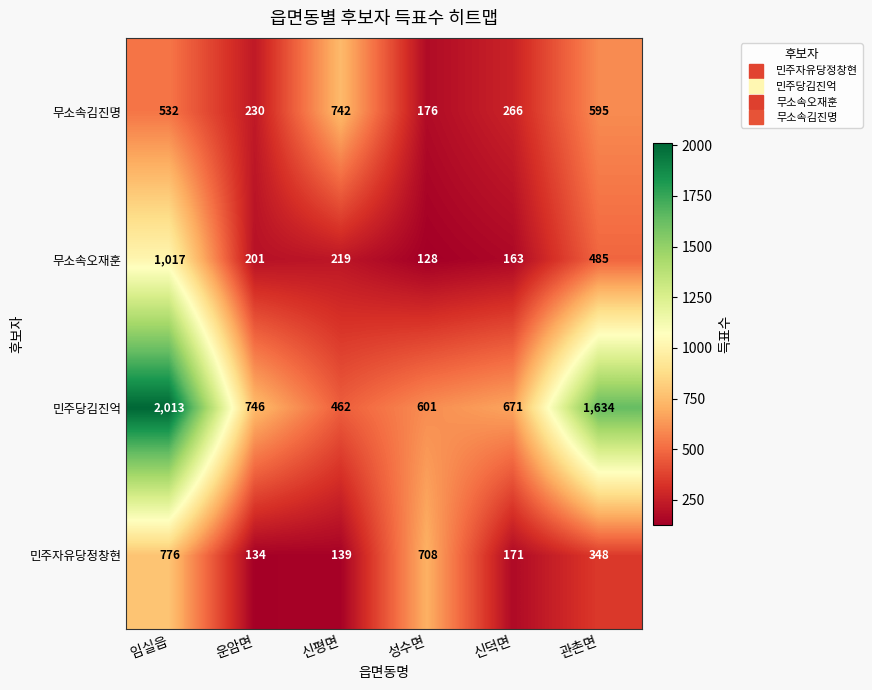

True or false: 무소속오재훈 has a value of 276 at 신덕면.

False